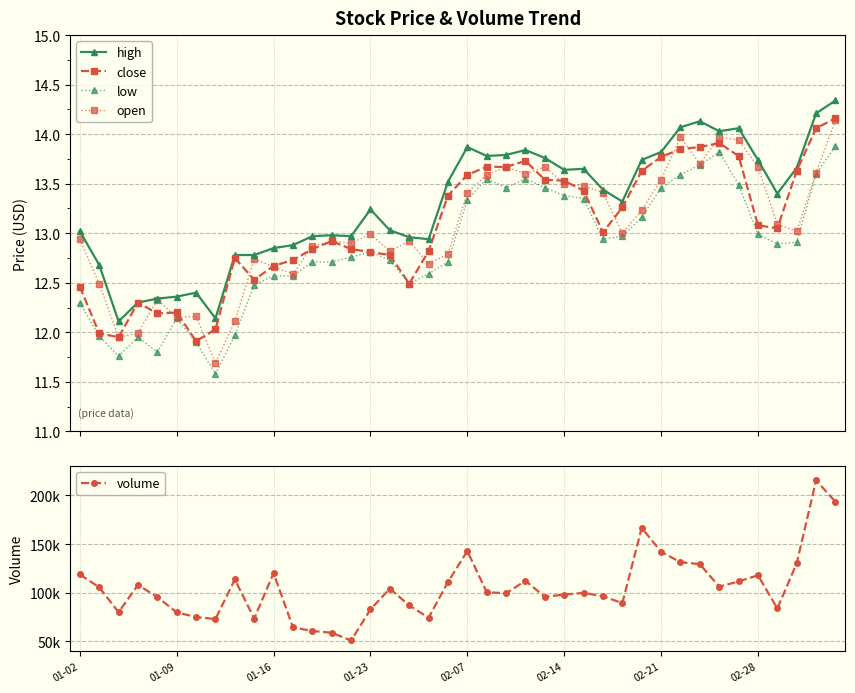

True or false: high and open cross at least once.

False